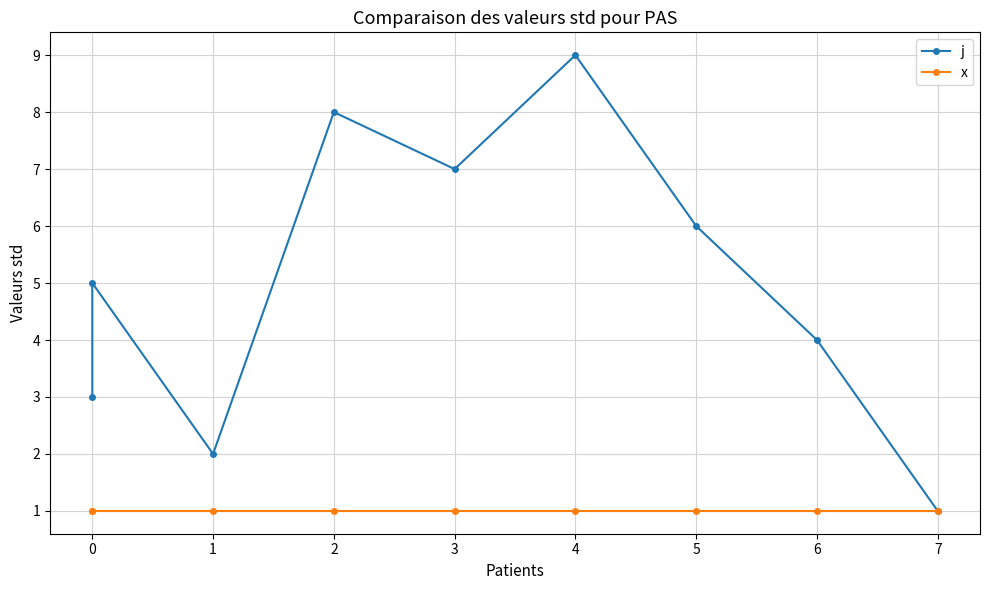

Count the j values in the range 3 to 7.

5